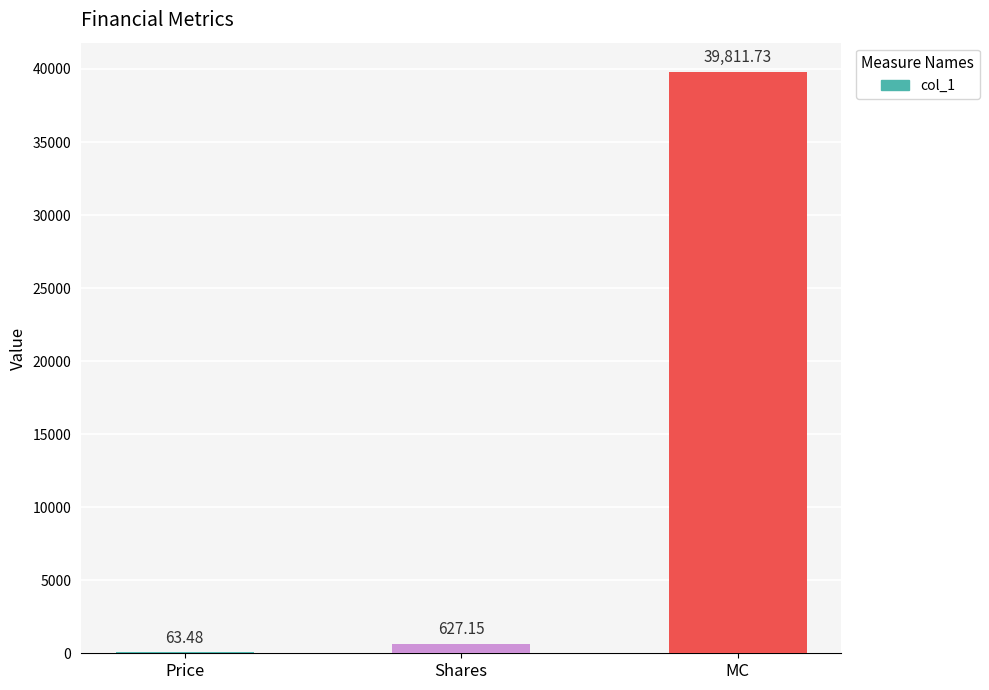

At which category does the chart reach its peak across all series?

MC